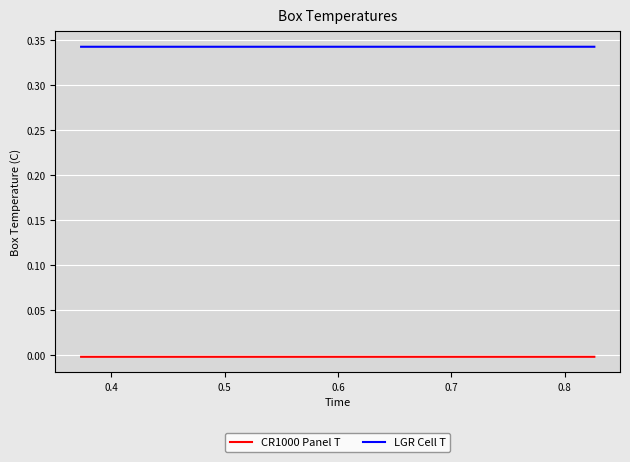

Which series has the largest total across all categories?

LGR Cell T